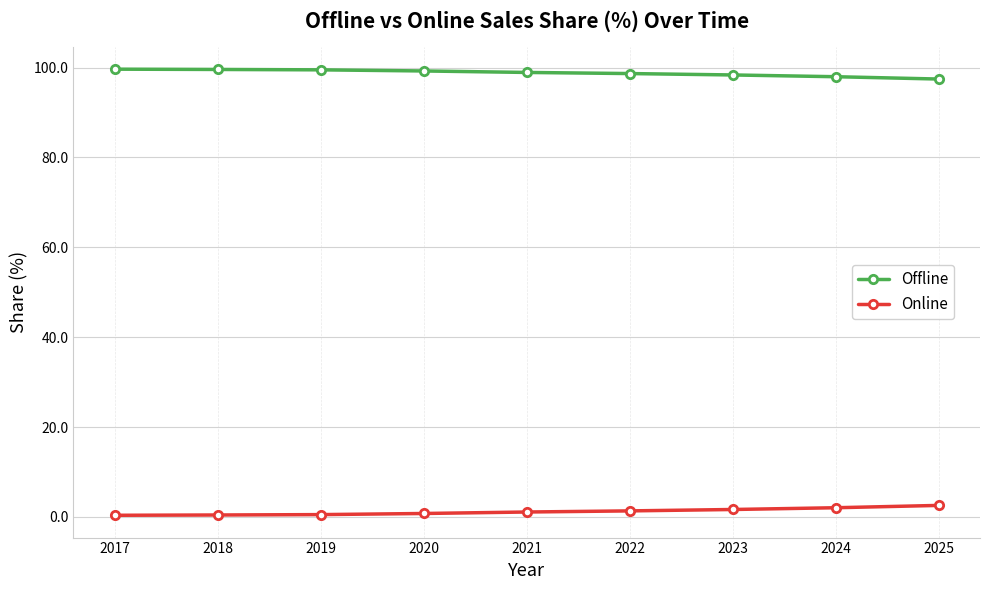

How many lines are shown in the chart?

2